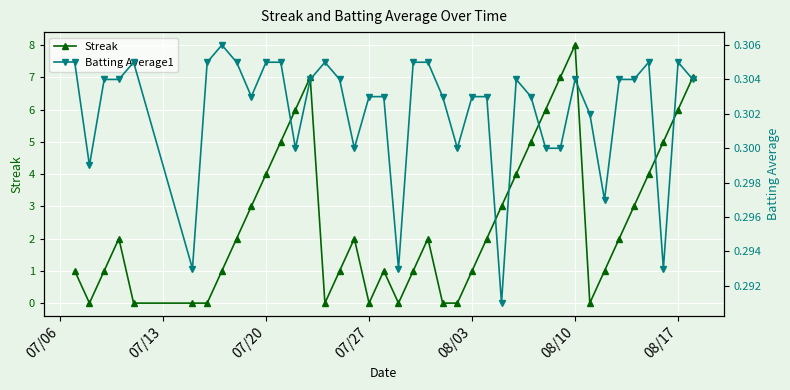

True or false: Streak has more than 1 interior local peaks.

True